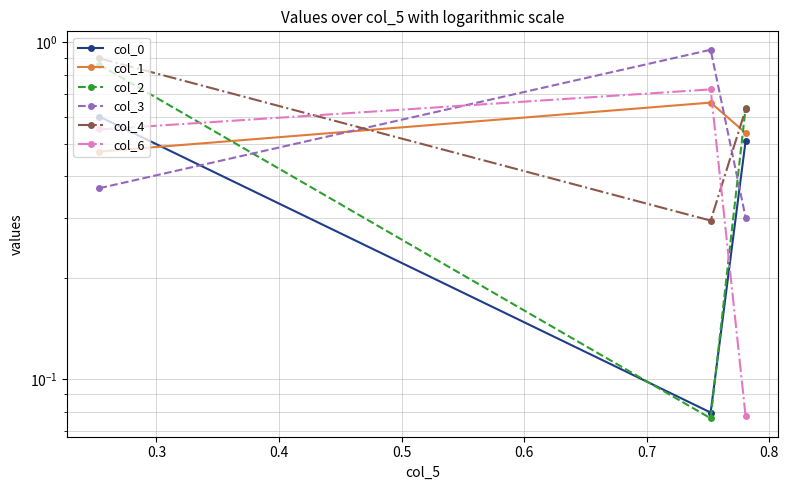

What is the difference between the maximum and minimum values in the col_4 series?

0.6